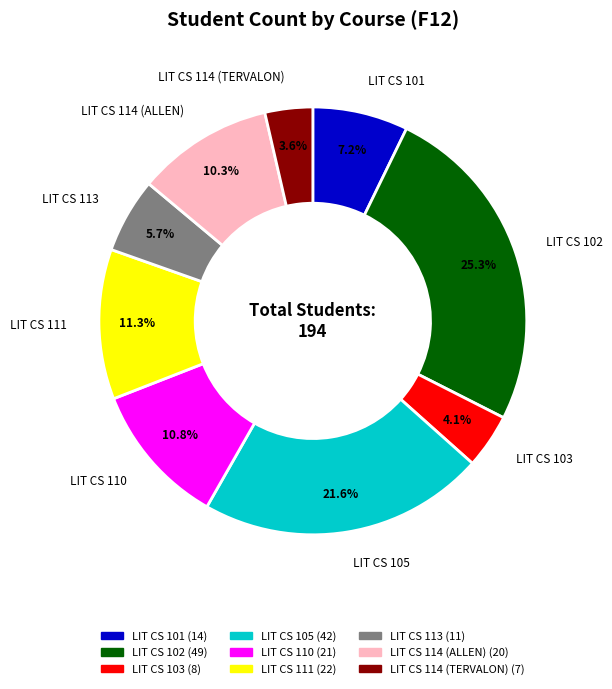

The LIT CS 111 slice represents 11% of the pie. True or false?

True